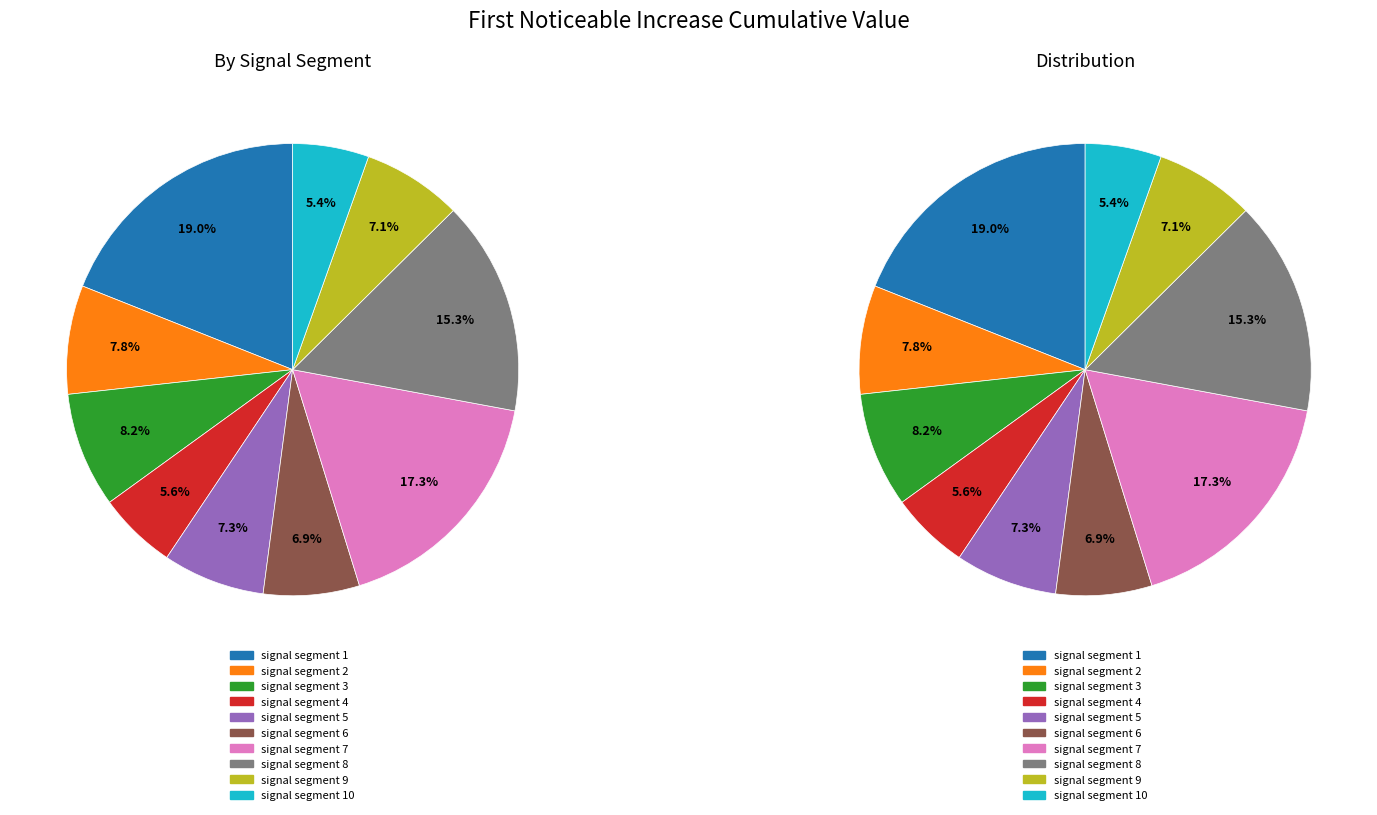

What is the smallest slice in the pie chart?

signal segment 10